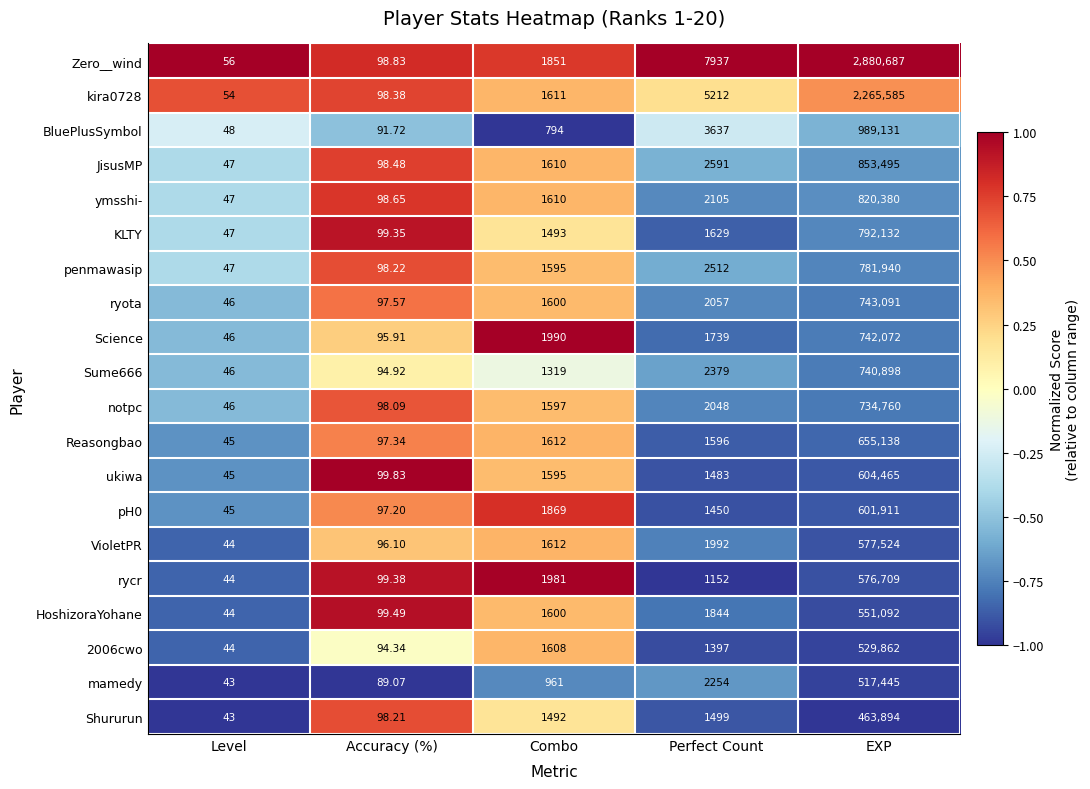

Where is ukiwa nearest to the value 302255?

Combo